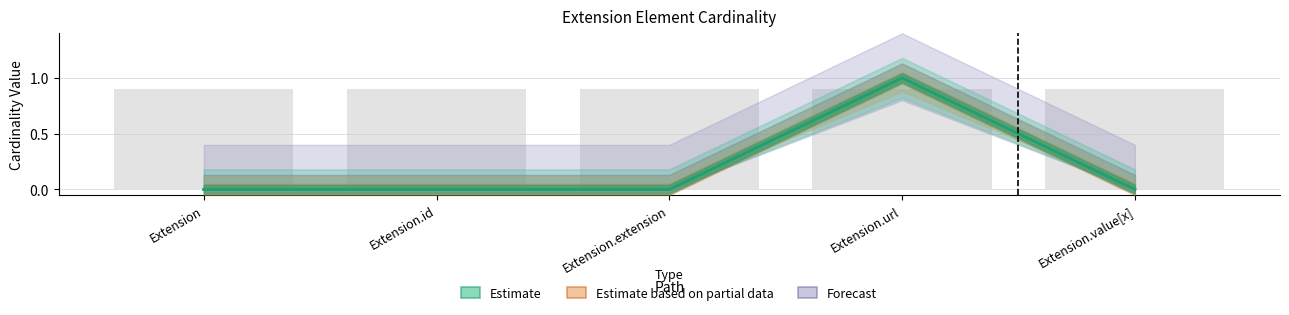

At which label does Base Min reach its peak?

Extension.url